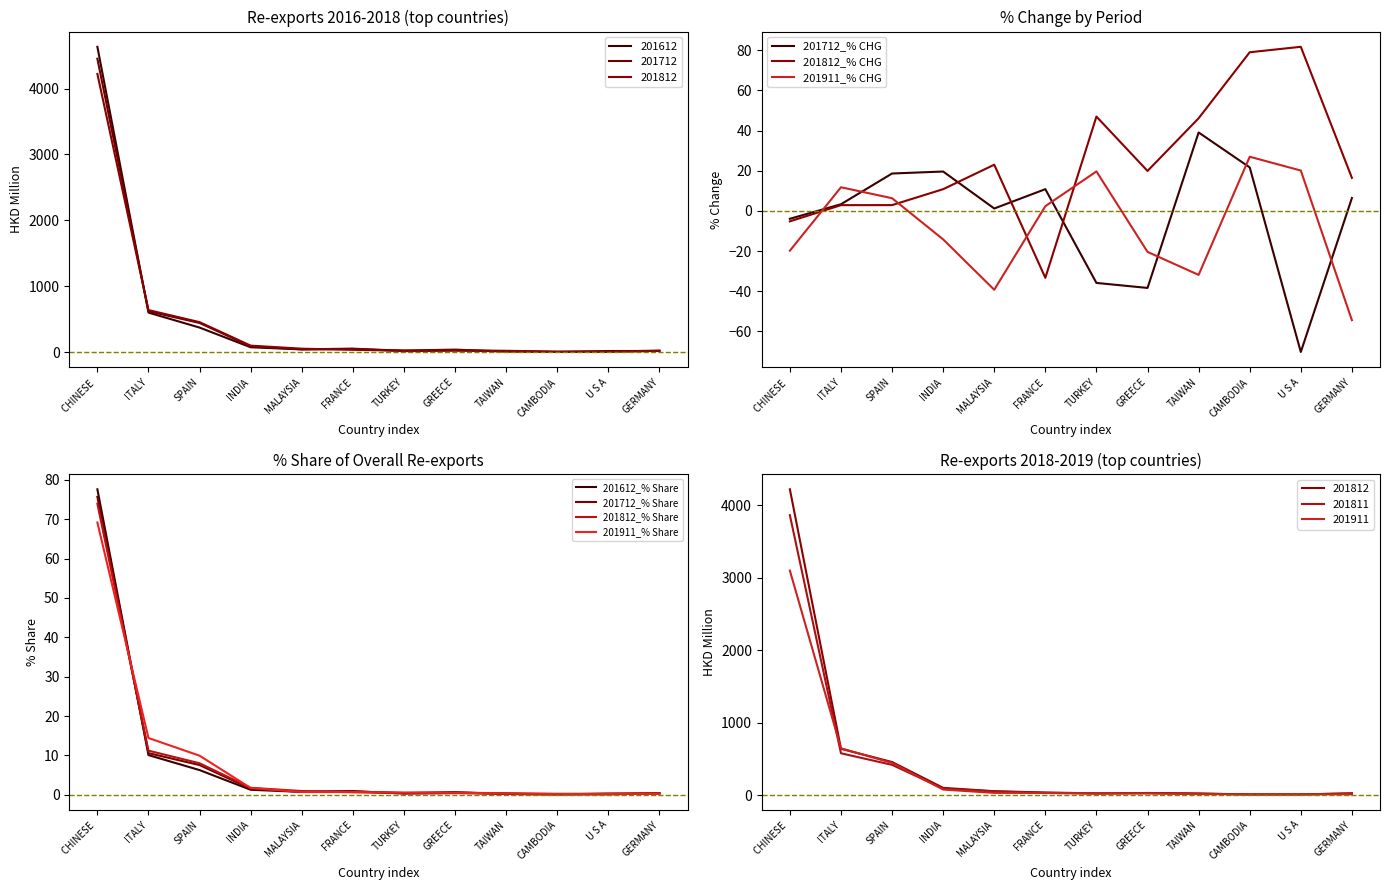

The 201911_% CHG series shows -14.2 at INDIA. True or false?

True